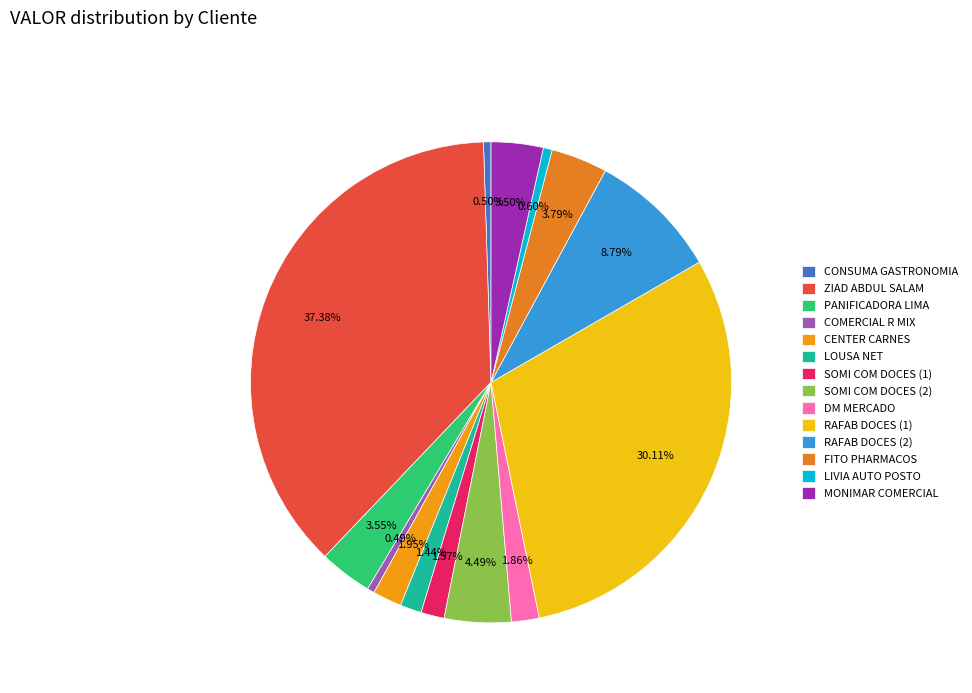

Does any single category account for the majority?

No